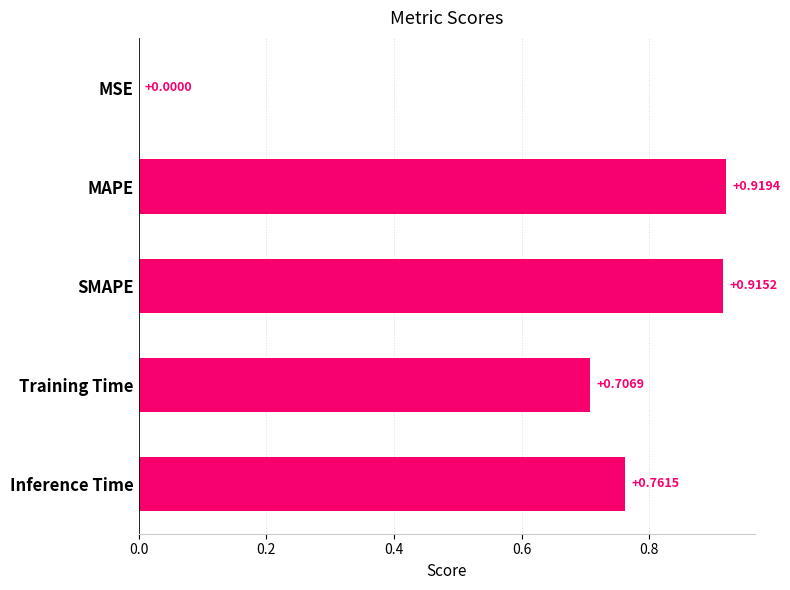

Are the bars grouped side by side (vs. stacked)?

No